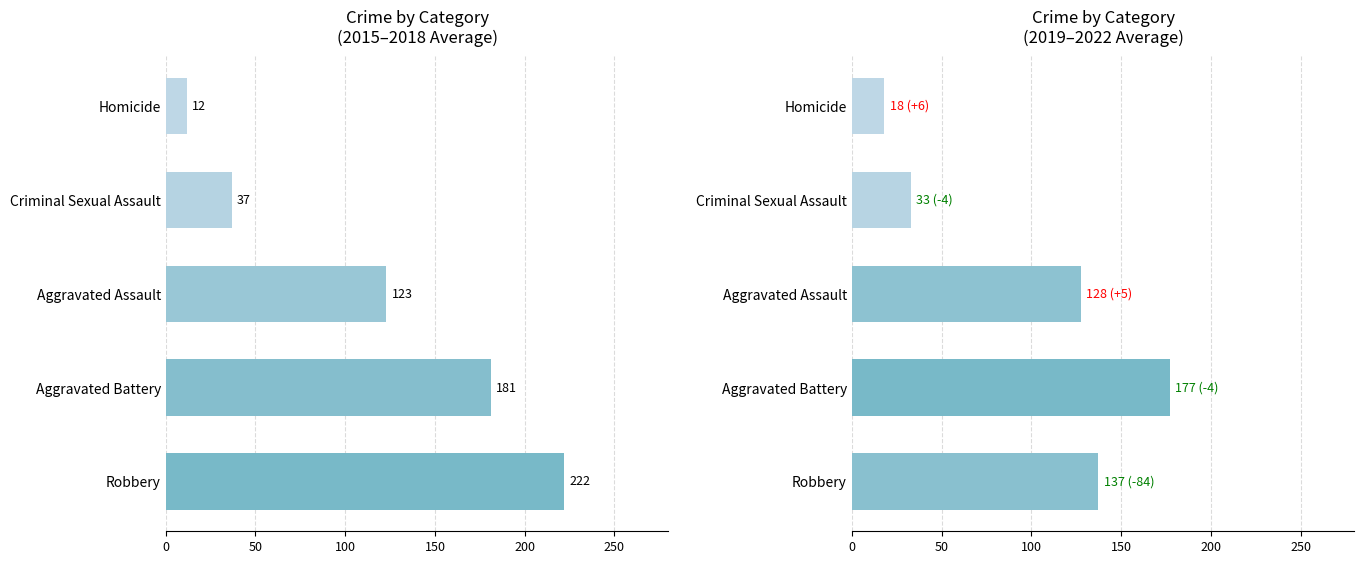

What is the greatest value displayed?

221.8